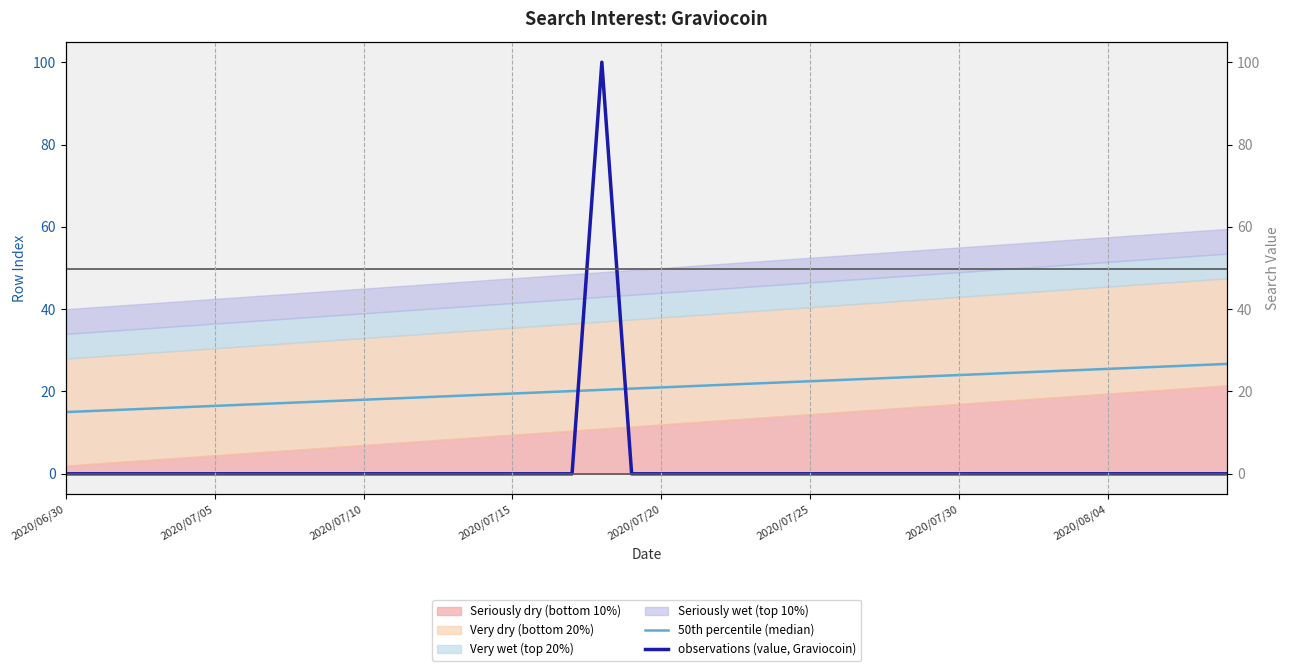

Is it true that observations (value, Graviocoin) equals 0.0 at 39?

True